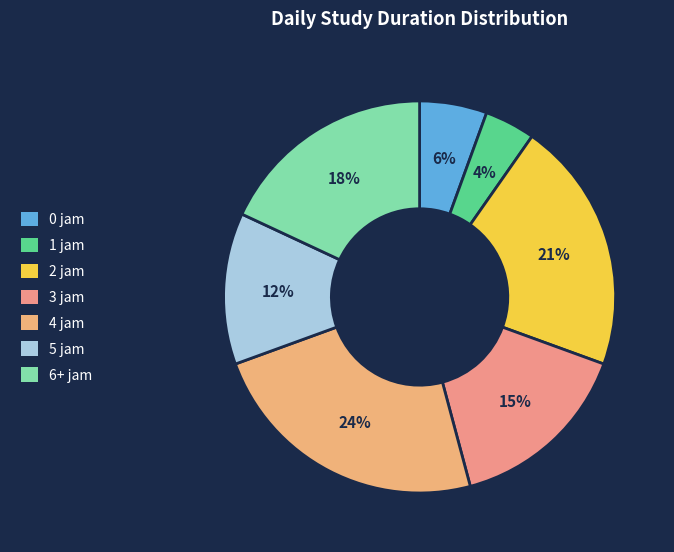

Between 6+ jam and 5 jam, which is larger?

6+ jam